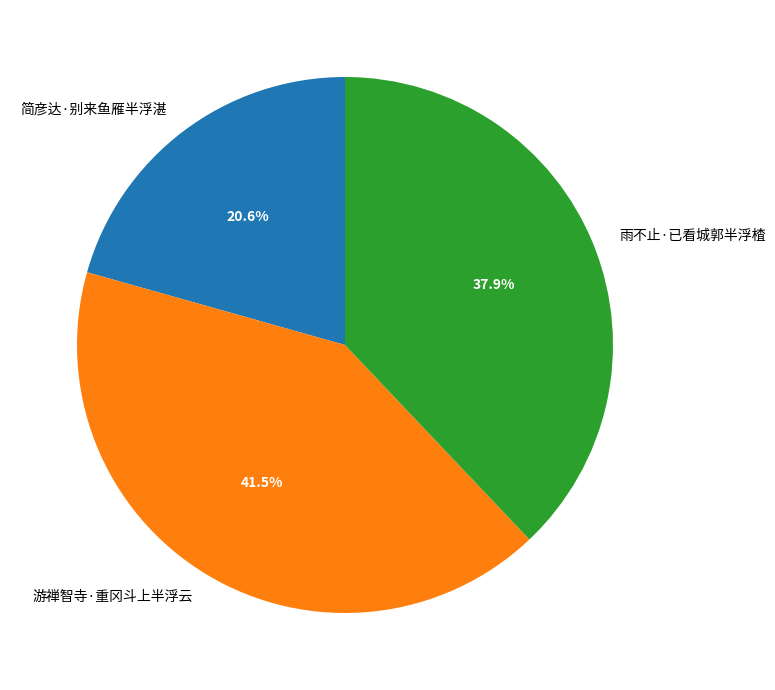

Which slice is the smallest?

简彦达·别来鱼雁半浮湛